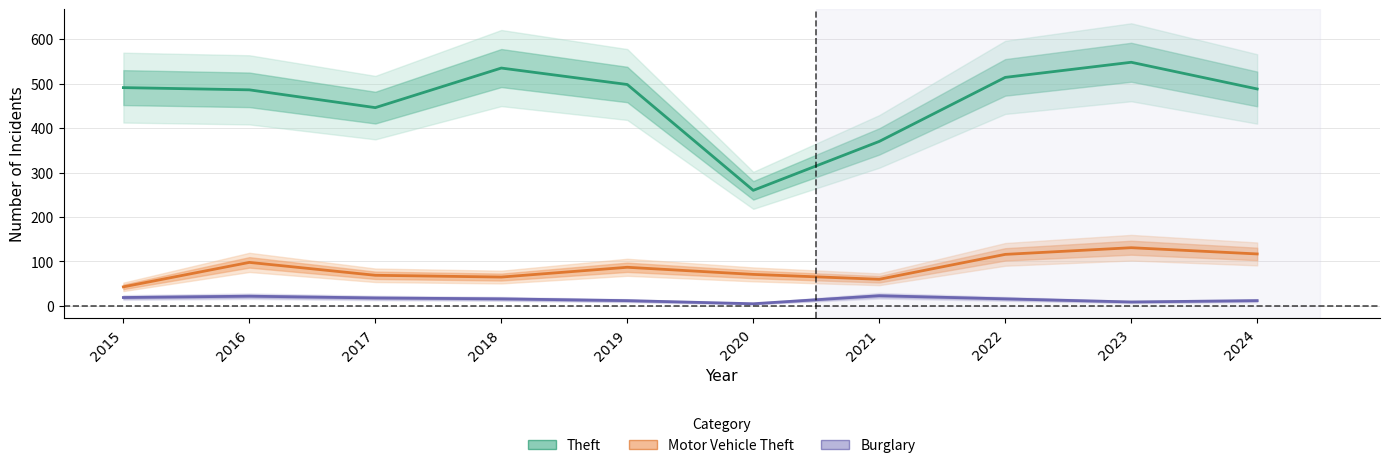

True or false: Burglary and Theft intersect in this chart.

False